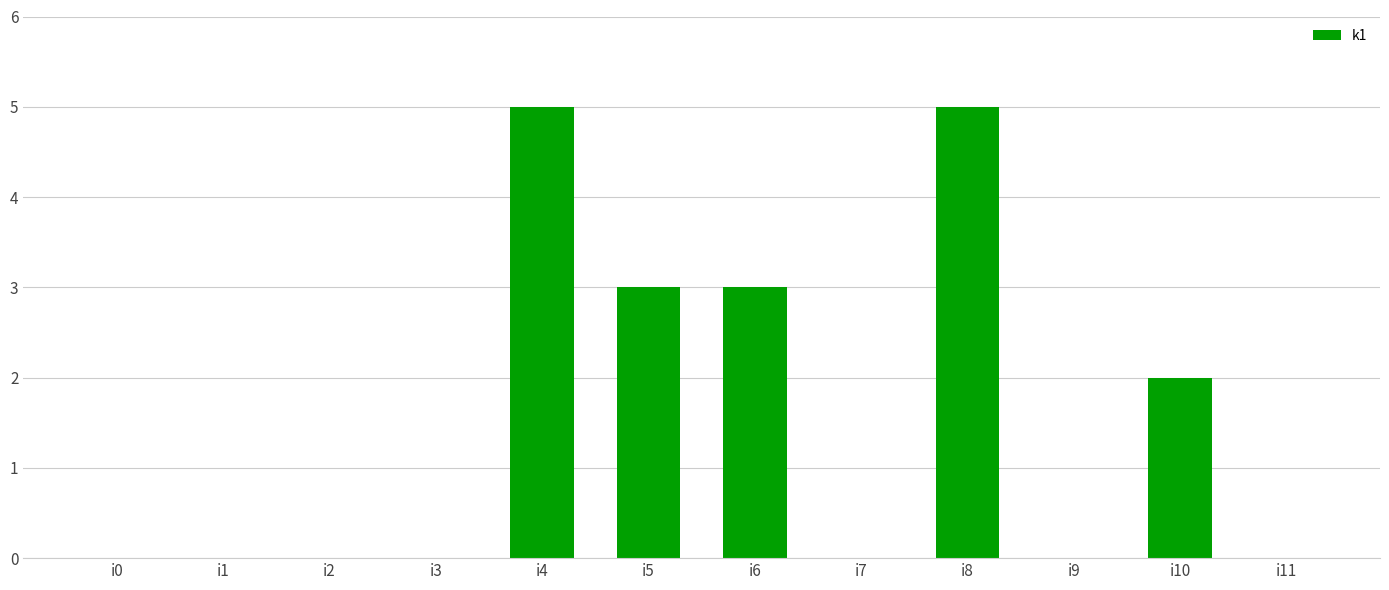

The chart shows a value of 5 at i4. True or false?

True